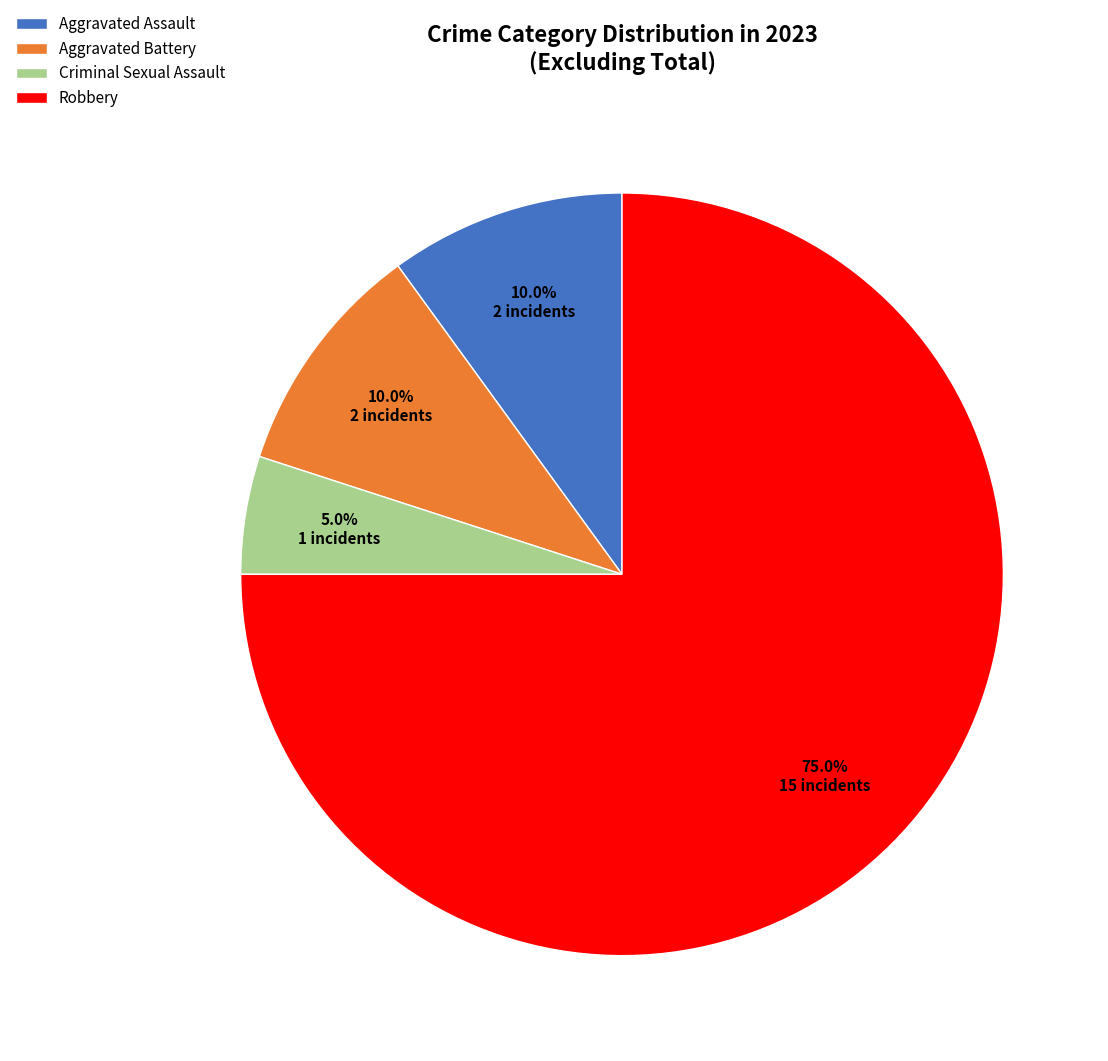

Between Robbery and Aggravated Assault, which is larger?

Robbery